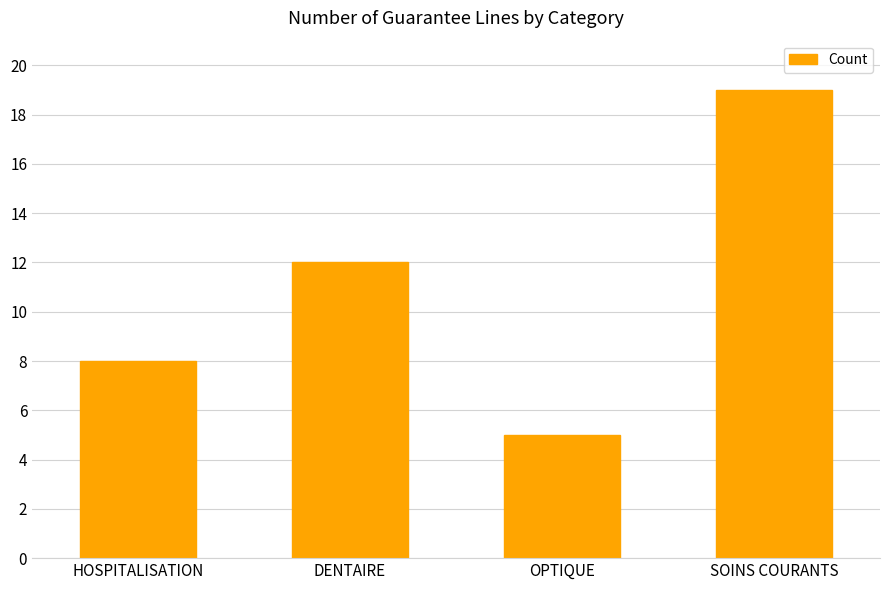

Reading left to right, transcribe all the data shown in this chart.

8	12	5	19